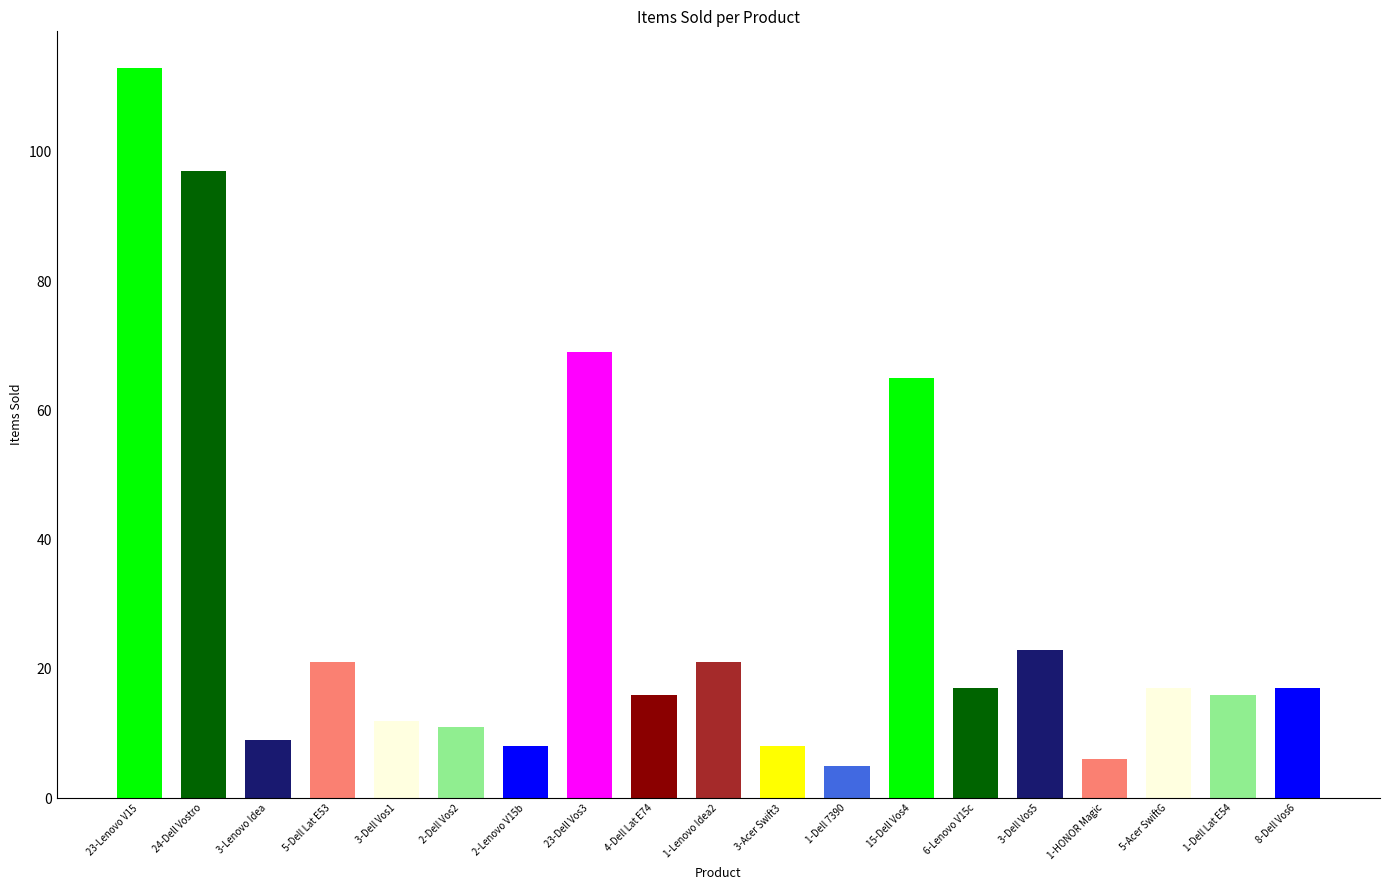

Are the bars horizontal?

No